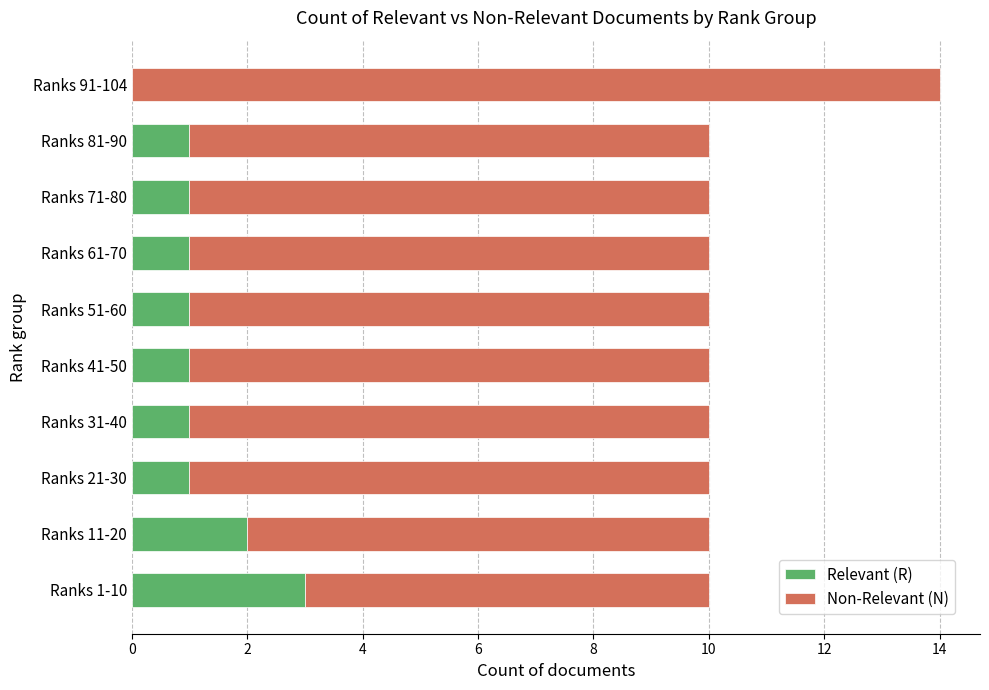

Is it true that Relevant (R) equals 3 at Ranks 1-10?

True